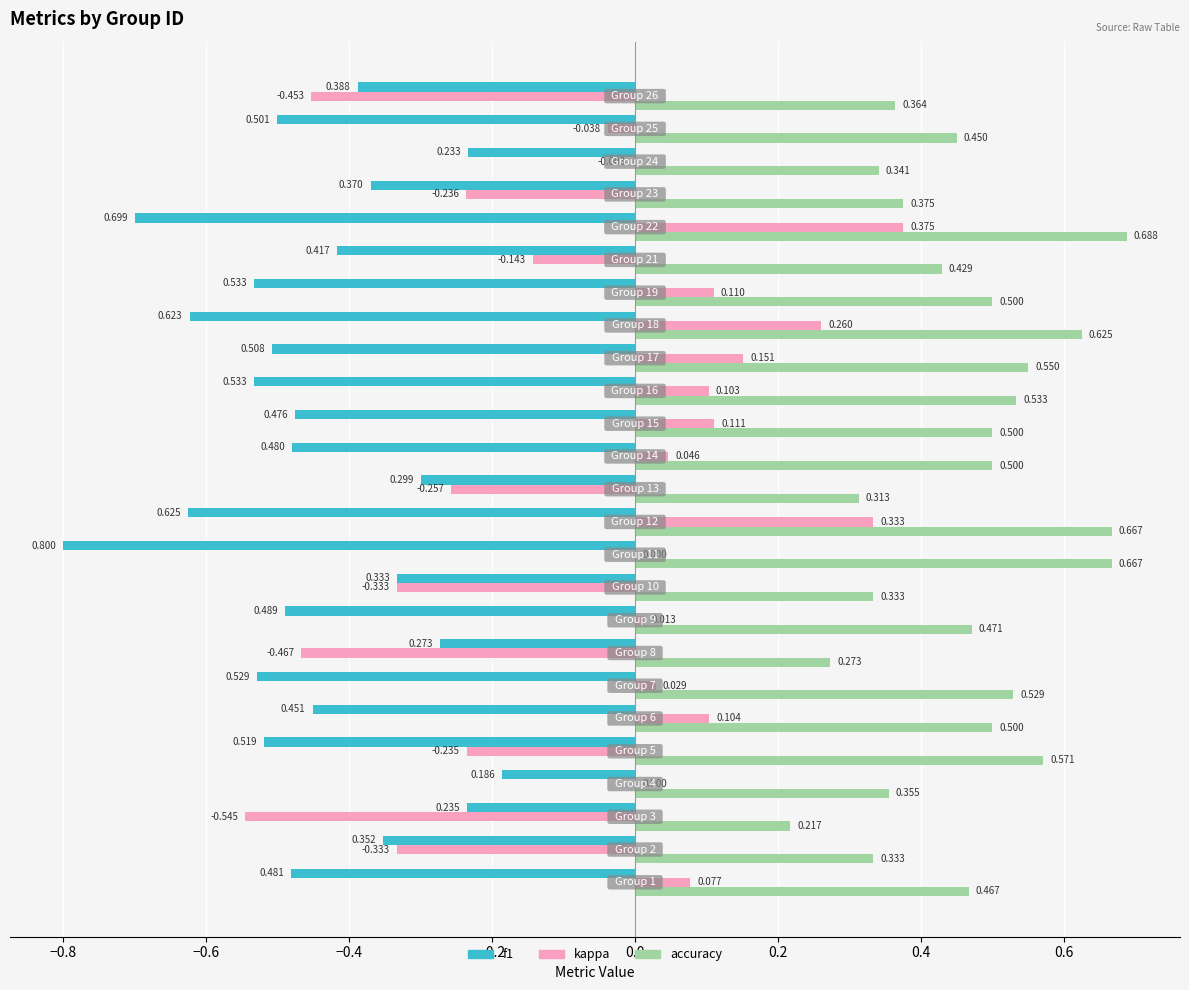

Which series has the largest total across all categories?

accuracy